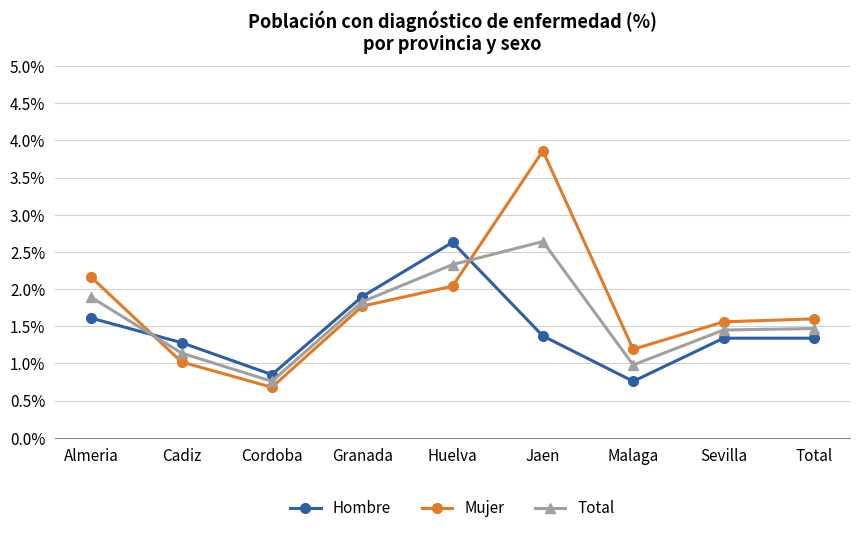

At which category is the sum across all series the highest?

Jaen